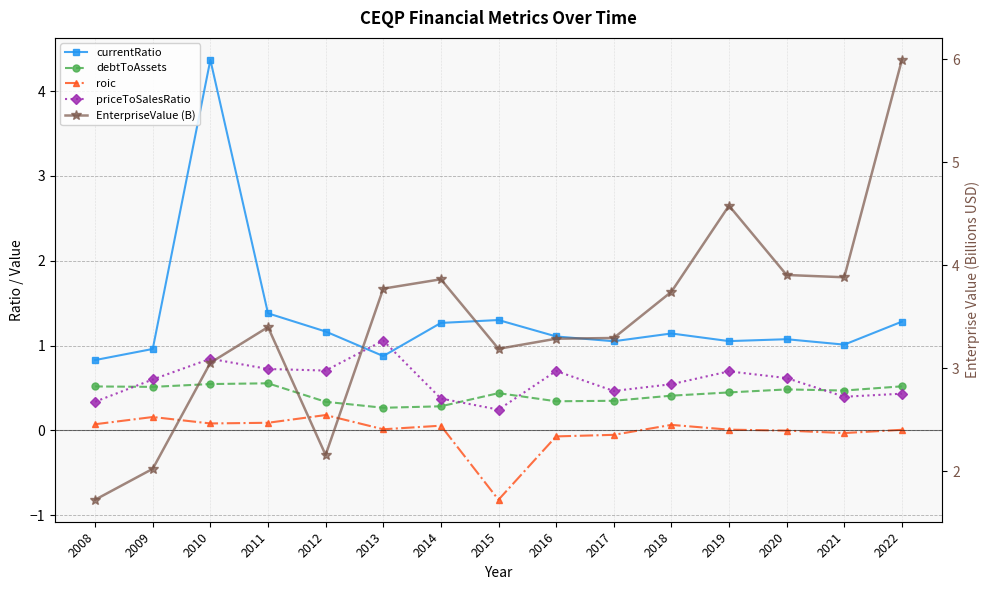

In roic, how many points are lower than both neighbors (excluding endpoints)?

4